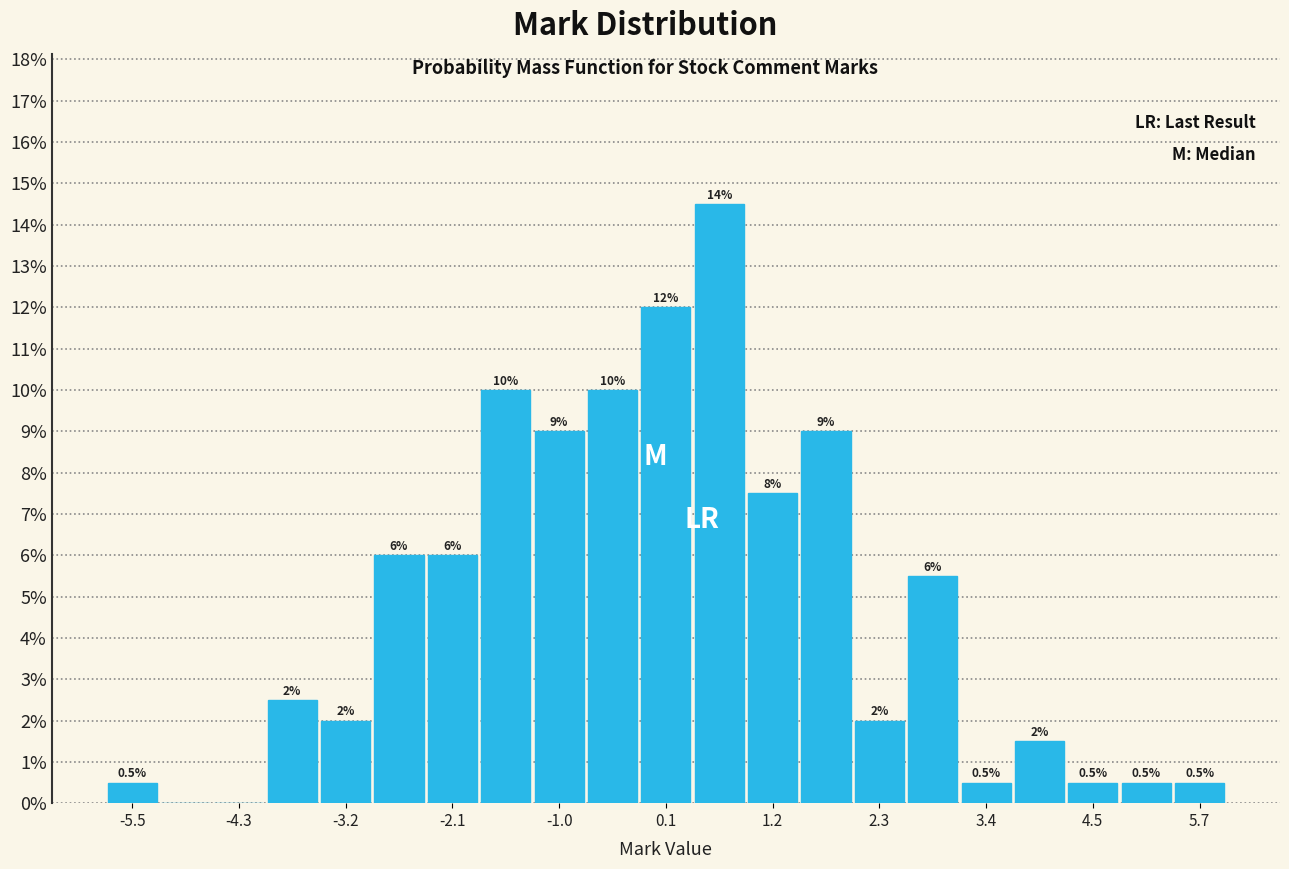

Read against the x-axis, roughly where is the centre of the tallest bar?

0.6